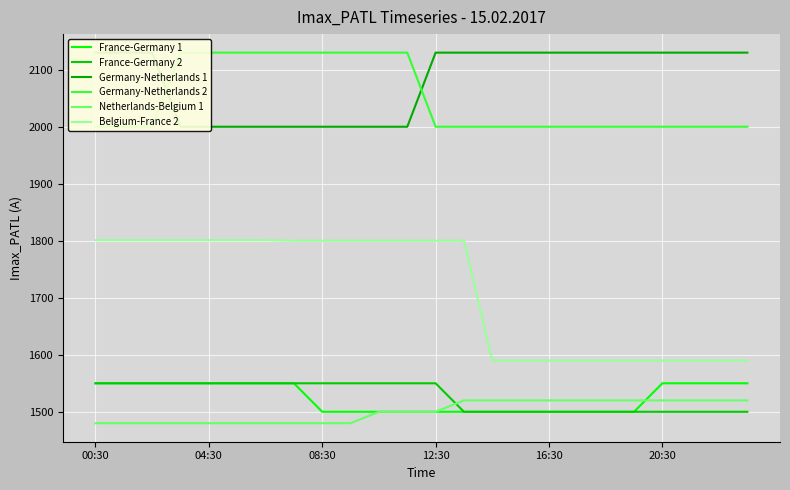

At how many categories does at least one series exceed 2013?

24